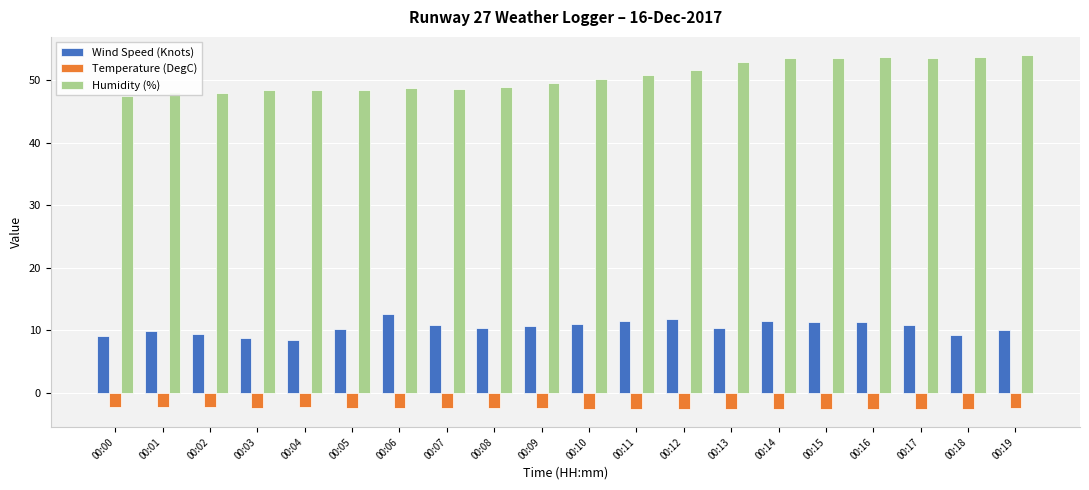

Are the bars horizontal?

No